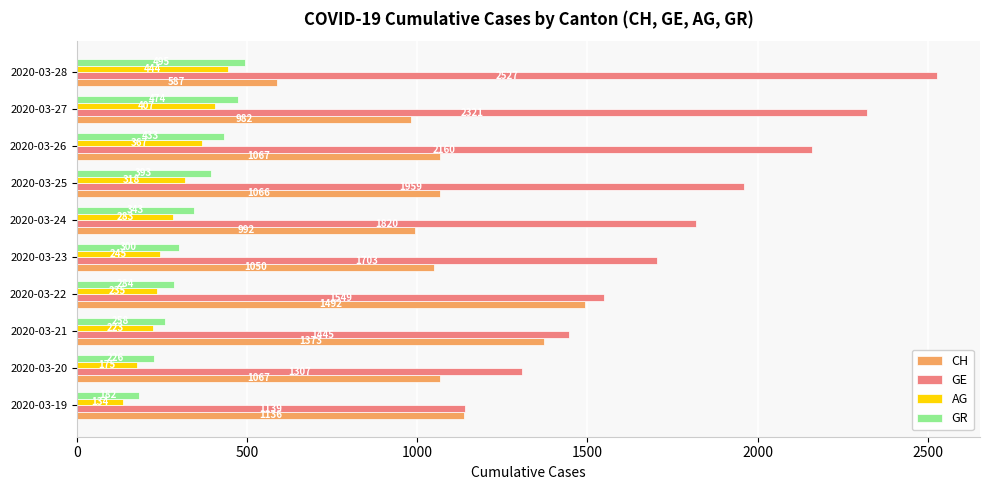

Which series has the largest total across all categories?

GE